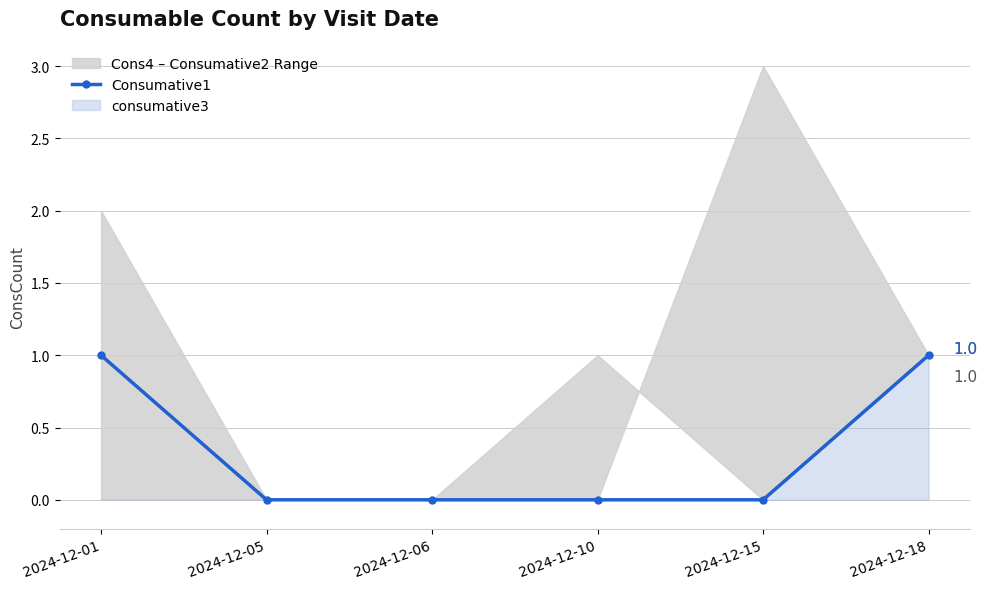

Does the chart display data point markers on the line(s)?

Yes